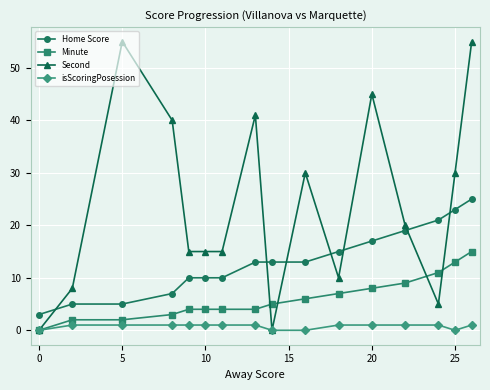

At how many categories does at least one series exceed 18?

9